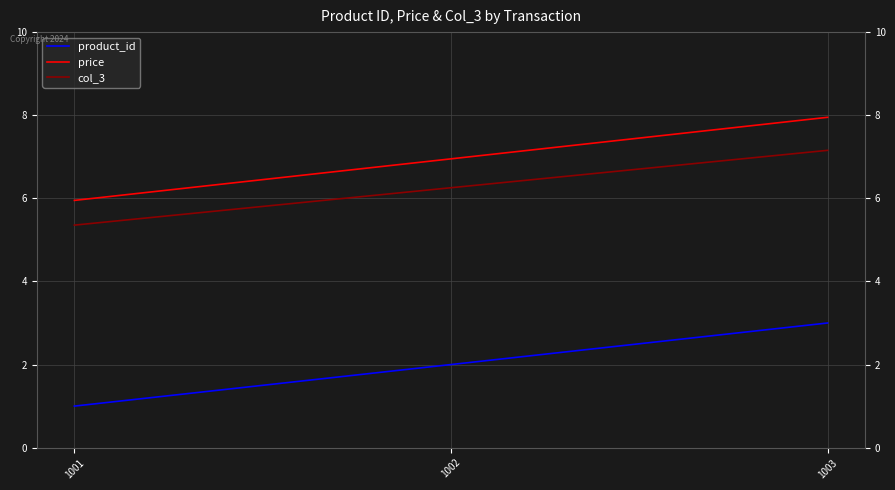

What is the approximate value of price at 1002?

7.0